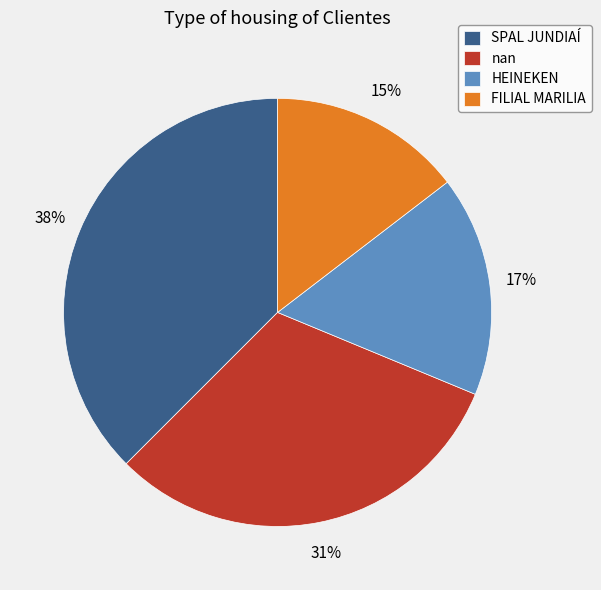

What is the ratio of the value at HEINEKEN to the value at nan?

0.5